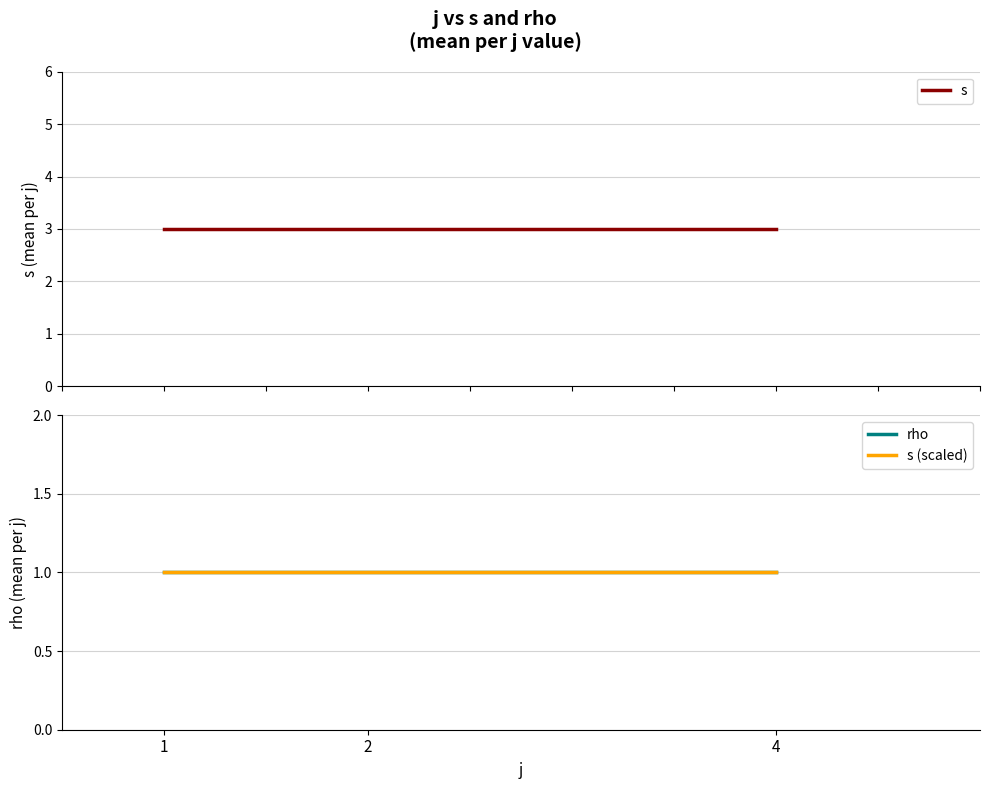

What is the value of the rho point at the 2nd from the left?

1